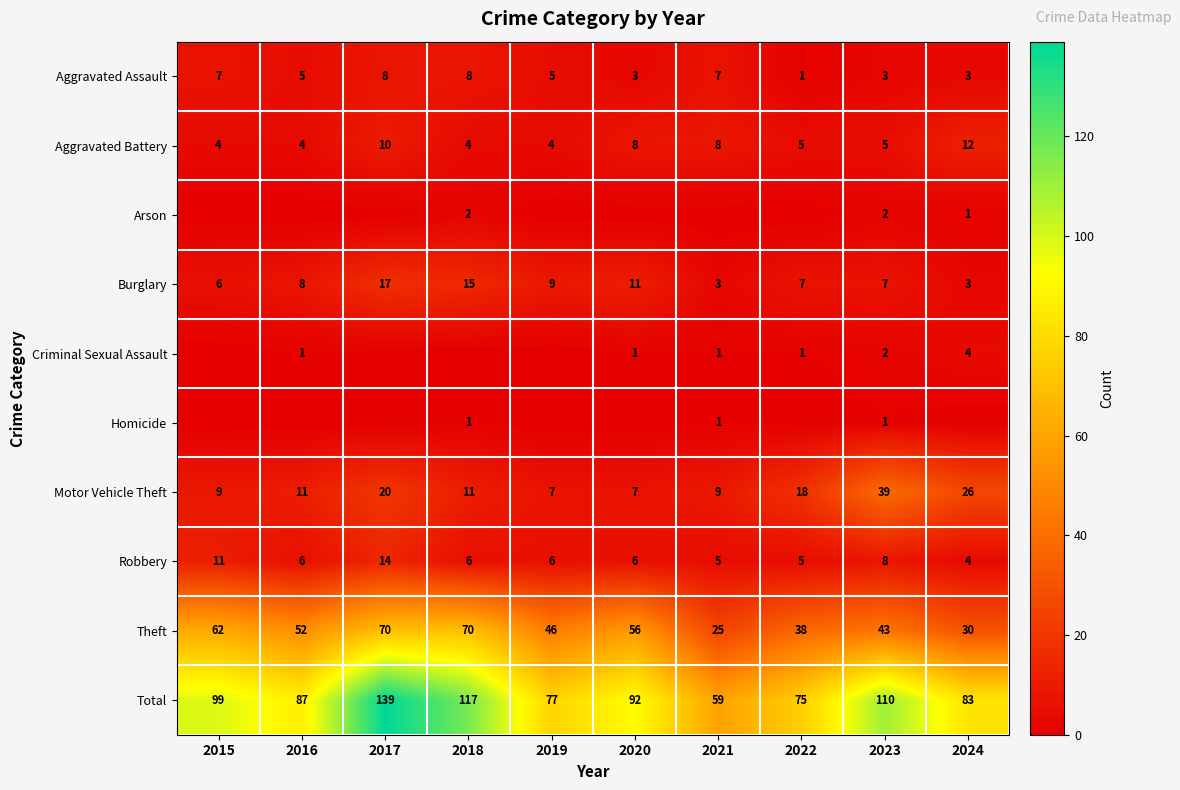

What is the lowest value of the Total series?

59